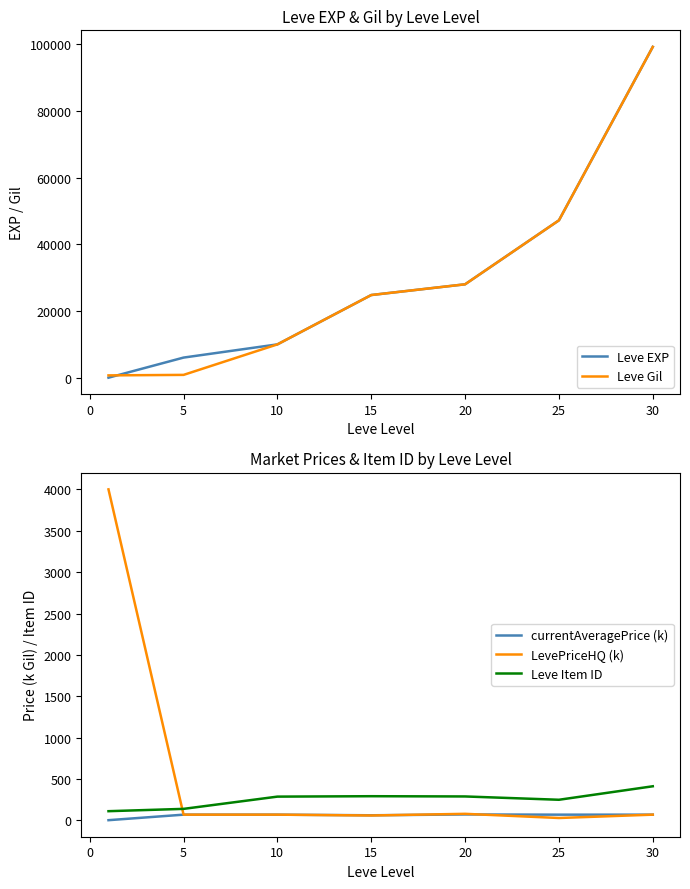

How many times do Leve EXP and LevePriceHQ (k) cross each other?

1